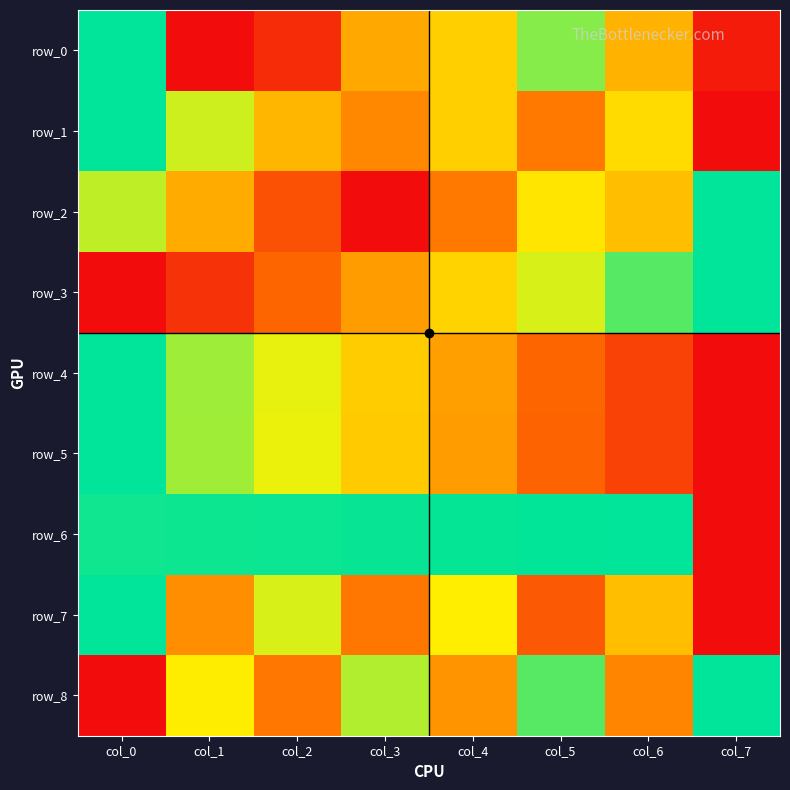

Is the value of row_1 at col_7 greater than the value of row_3 at col_0?

No